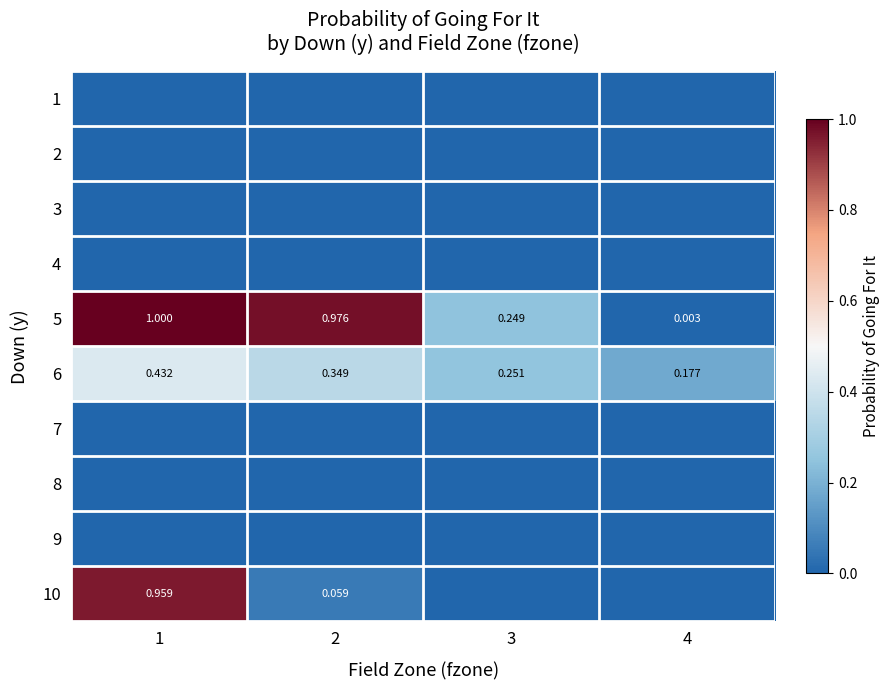

Which has a higher value, 3 or 1?

3